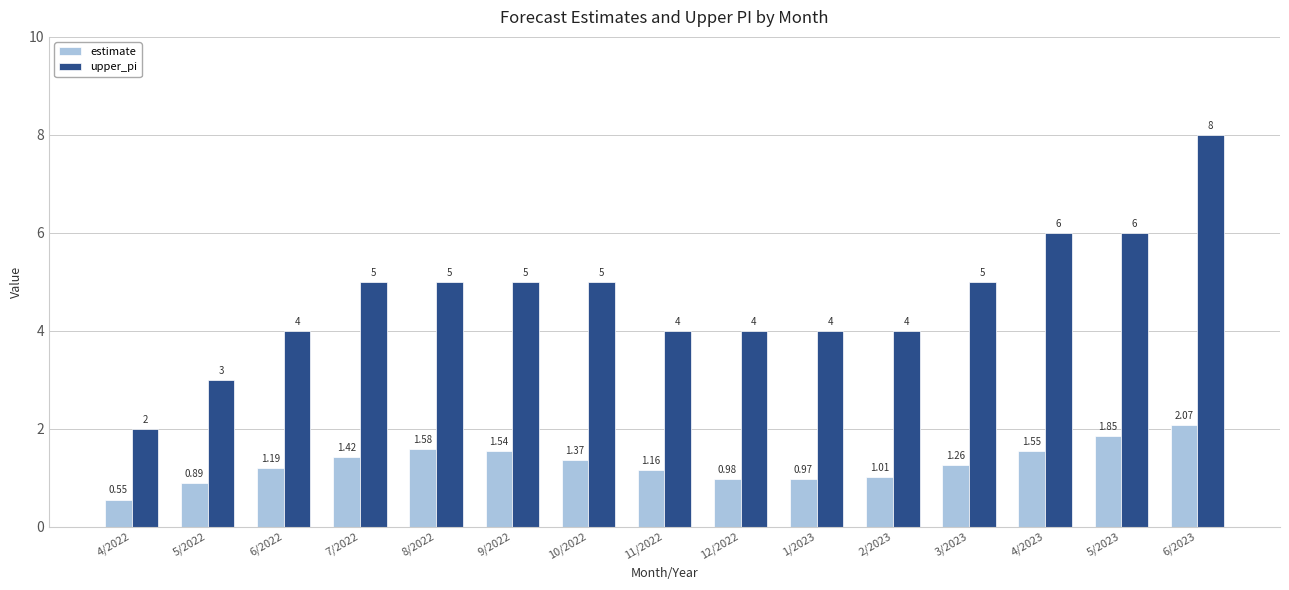

How many data points in upper_pi are less than 5?

7